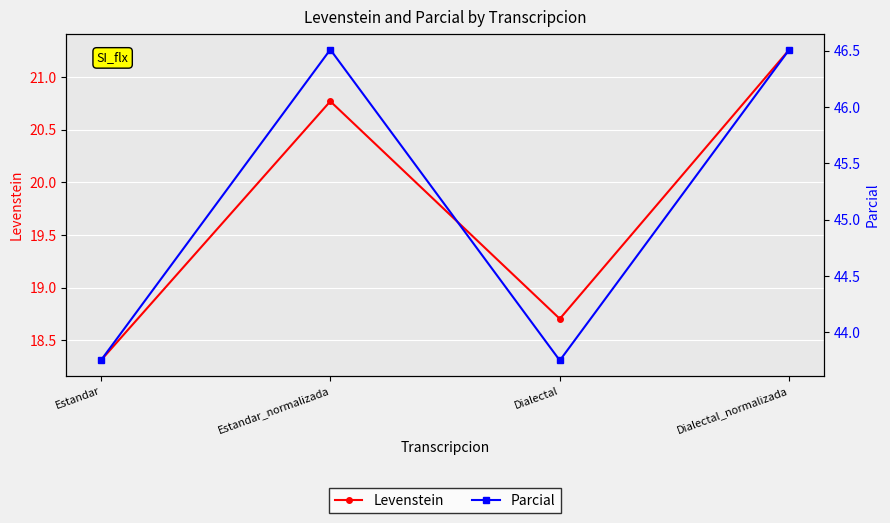

The value of Levenstein at Estandar is 26.6. True or false?

False